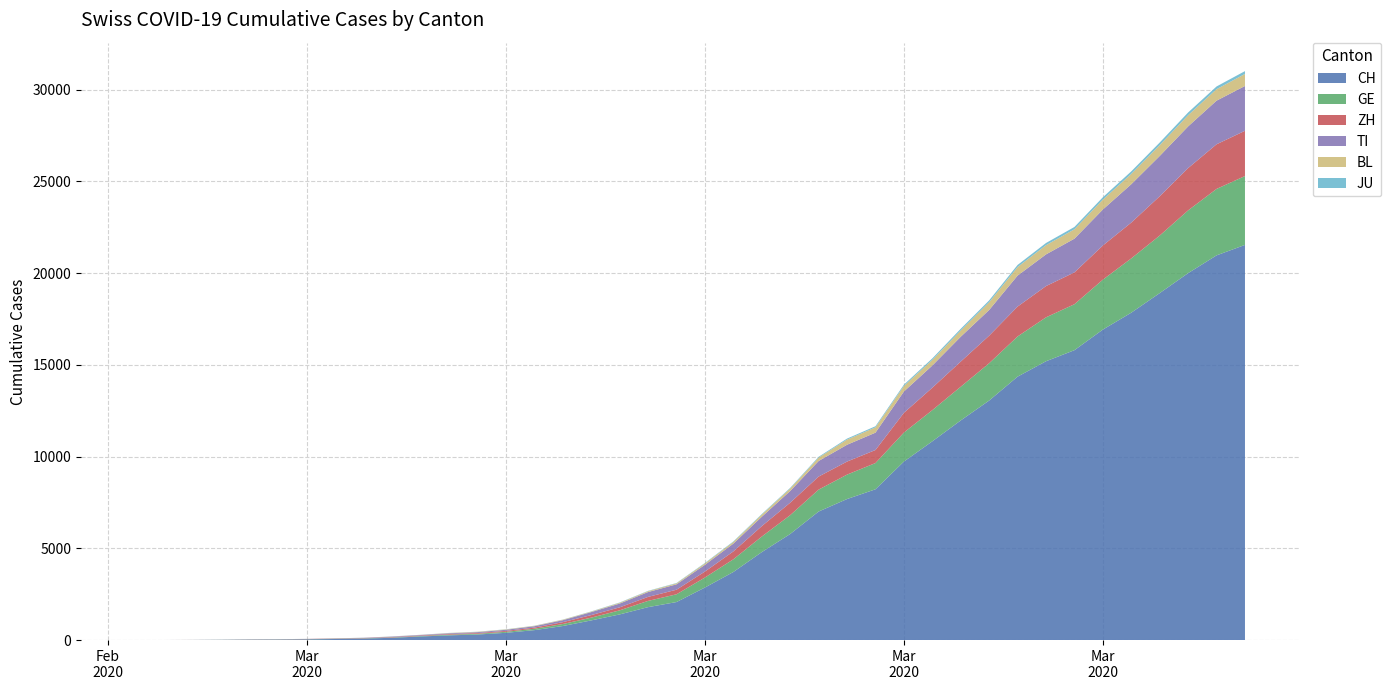

Reading left to right, extract all data points from this chart.

CH: 0=0	1=2	2=6	3=13	4=23	5=29	6=40	7=59	8=83	9=125	10=197	11=257	12=303	13=396	14=542	15=766	16=1072	17=1398	18=1795	19=2072	20=2864	21=3710	22=4793	23=5781	24=7005	25=7686	26=8217	27=9727	28=10831	29=11970	30=13054	31=14356	32=15195	33=15798	34=16920	35=17842	36=18908	37=19997	38=20965	39=21535
GE: 0=0	1=1	2=1	3=4	4=8	5=9	6=10	7=13	8=14	9=17	10=25	11=38	12=40	13=56	14=76	15=109	16=150	17=222	18=340	19=423	20=544	21=692	22=848	23=1027	24=1194	25=1331	26=1430	27=1582	28=1699	29=1837	30=2033	31=2190	32=2393	33=2505	34=2721	35=2958	36=3137	37=3420	38=3621	39=3753
ZH: 0=0	1=0	2=2	3=2	4=6	5=7	6=10	7=13	8=15	9=23	10=29	11=34	12=40	13=49	14=62	15=101	16=140	17=163	18=218	19=250	20=326	21=429	22=568	23=679	24=711	25=711	26=711	27=1075	28=1223	29=1370	30=1502	31=1629	32=1703	33=1735	34=1861	35=1952	36=2141	37=2305	38=2433	39=2466
TI: 0=0	1=1	2=1	3=1	4=2	5=2	6=4	7=8	8=13	9=25	10=28	11=41	12=49	13=61	14=75	15=108	16=163	17=206	18=265	19=293	20=368	21=426	22=511	23=638	24=849	25=916	26=945	27=1162	28=1209	29=1354	30=1401	31=1688	32=1727	33=1837	34=1962	35=2091	36=2195	37=2271	38=2377	39=2442
BL: 0=0	1=0	2=0	3=1	4=2	5=2	6=2	7=2	8=2	9=6	10=6	11=15	12=19	13=20	14=22	15=26	16=26	17=42	18=47	19=54	20=76	21=89	22=116	23=134	24=184	25=282	26=289	27=302	28=306	29=341	30=422	31=466	32=502	33=511	34=539	35=561	36=588	37=610	38=625	39=656
JU: 0=0	1=0	2=1	3=1	4=1	5=1	6=1	7=2	8=2	9=4	10=4	11=5	12=5	13=7	14=7	15=7	16=12	17=17	18=18	19=19	20=25	21=29	22=32	23=36	24=44	25=54	26=61	27=69	28=82	29=92	30=100	31=114	32=119	33=127	34=128	35=140	36=145	37=149	38=149	39=154